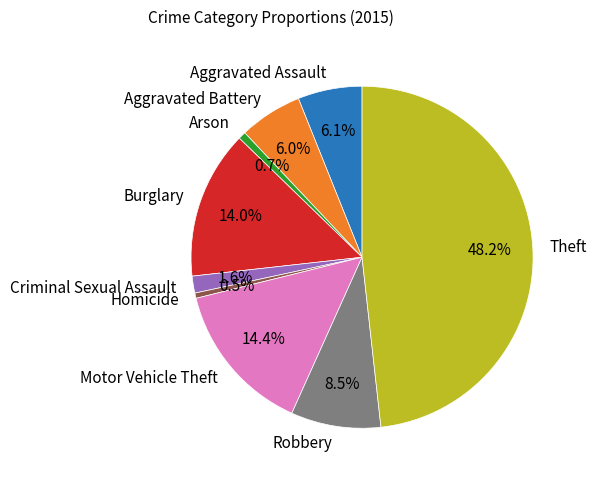

Count the number of slices in the pie.

9